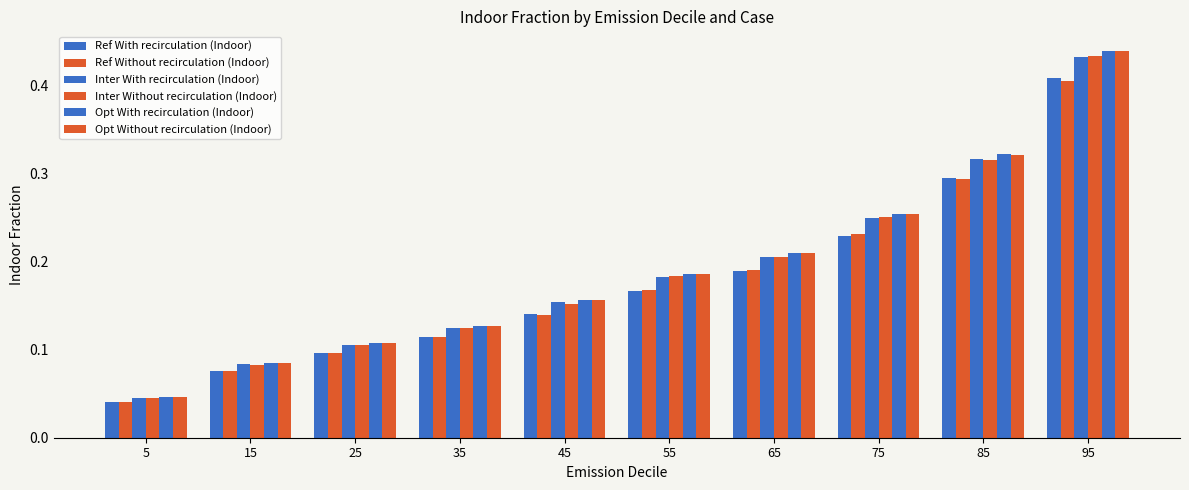

At which label does Ref Without recirculation (Indoor) reach its peak?

95